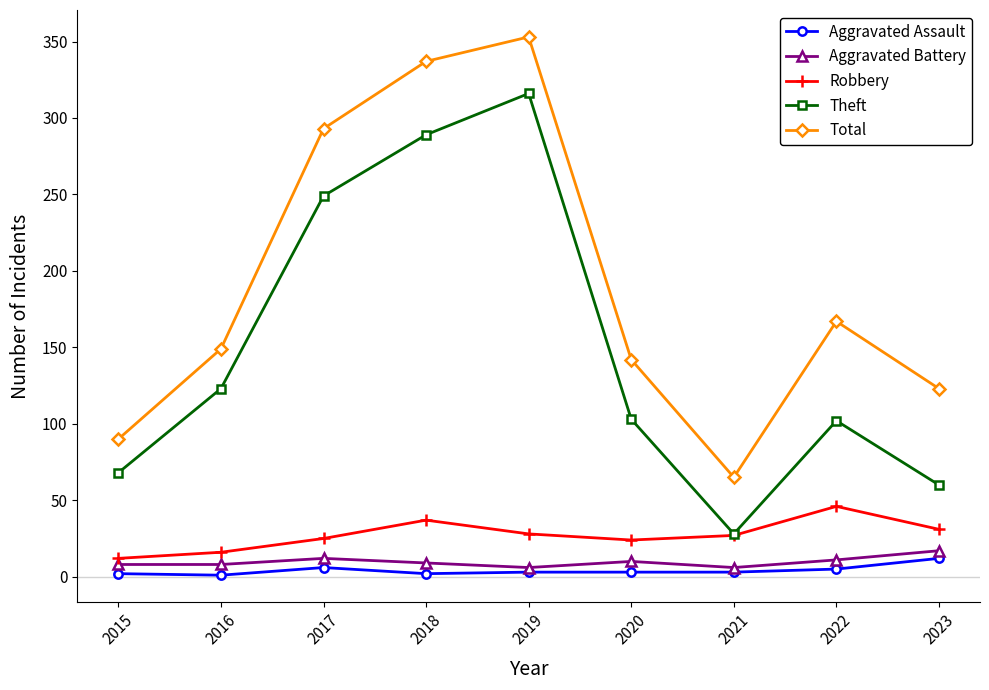

True or false: Aggravated Battery and Total cross at least once.

False